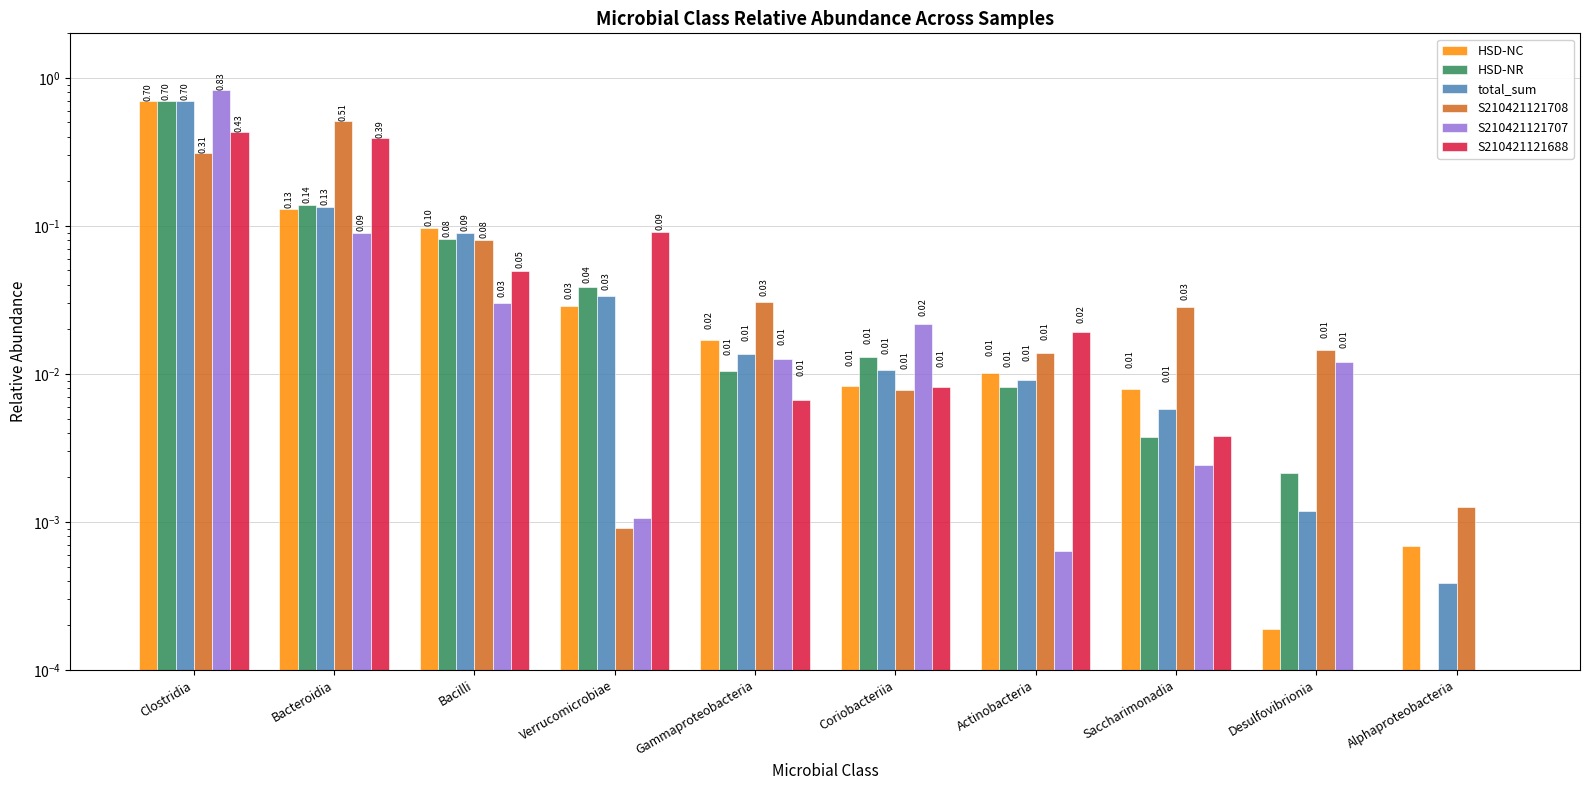

The value of S210421121688 at Bacteroidia is 0.6. True or false?

False